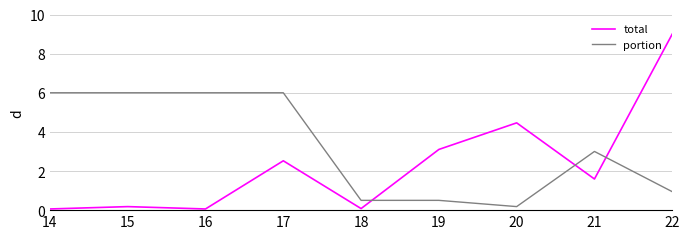

Reading left to right, transcribe all the data shown in this chart.

total: 0.1	0.2	0.1	2.5	0.1	3.1	4.5	1.6	9.0
portion: 6.0	6.0	6.0	6.0	0.5	0.5	0.2	3.0	0.9